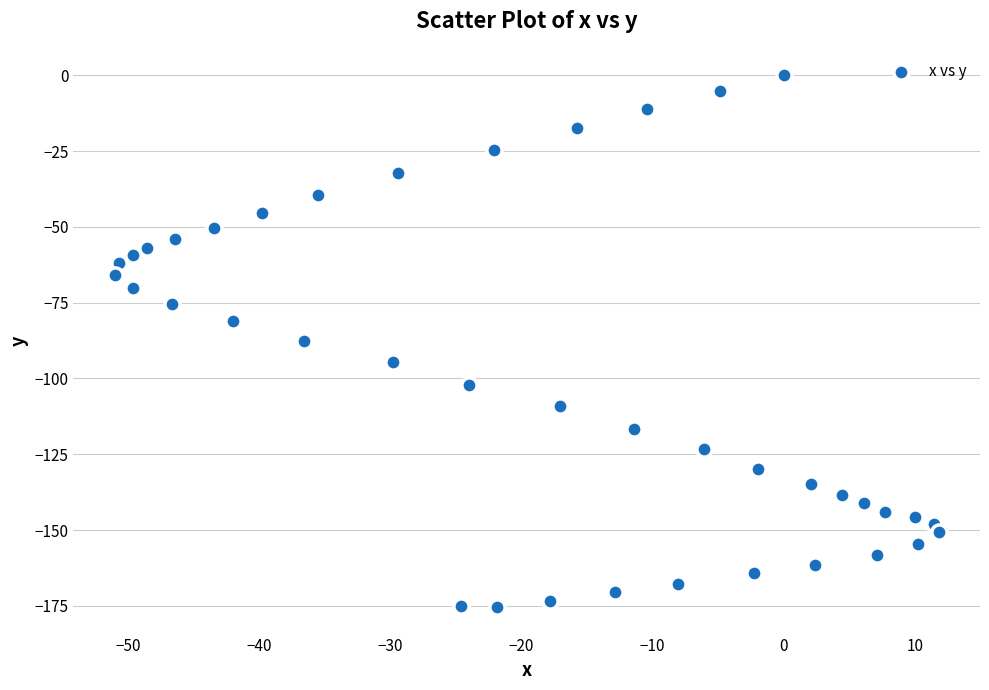

What is the range of Y values (max minus min)?

175.4